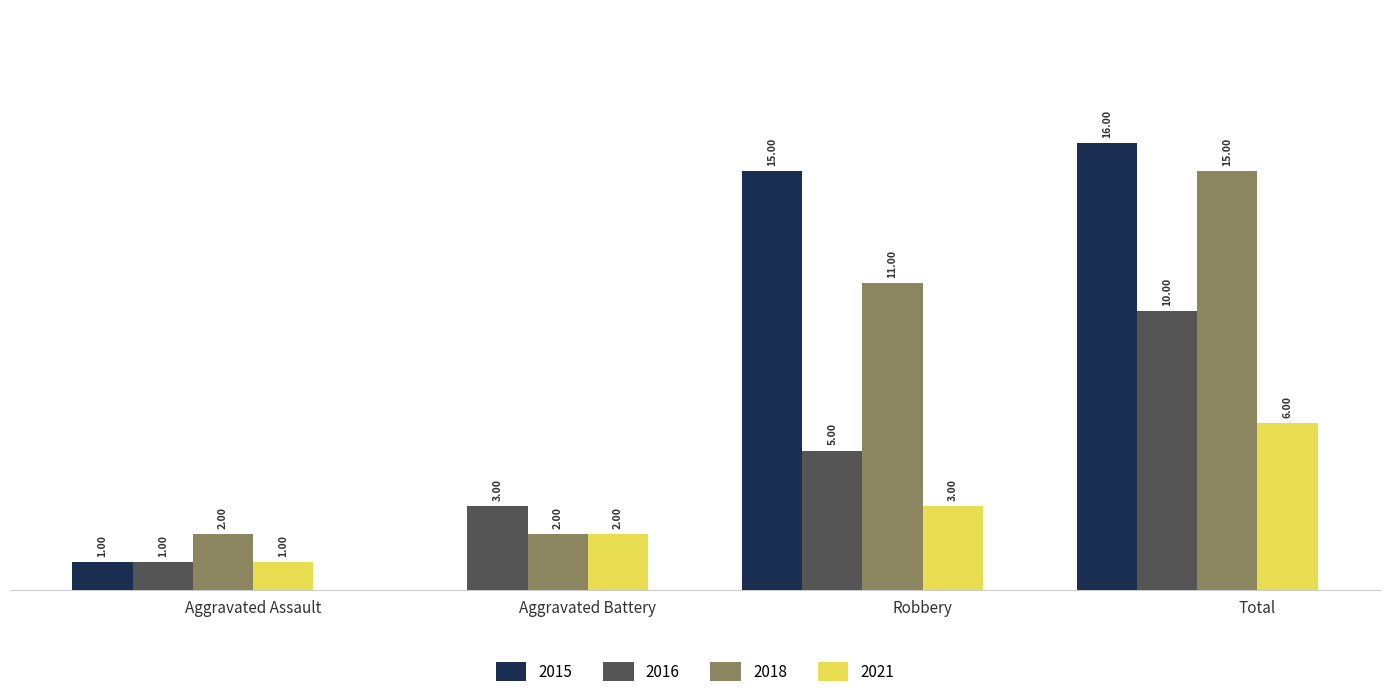

Which category has the highest value in the 2018 series?

Total